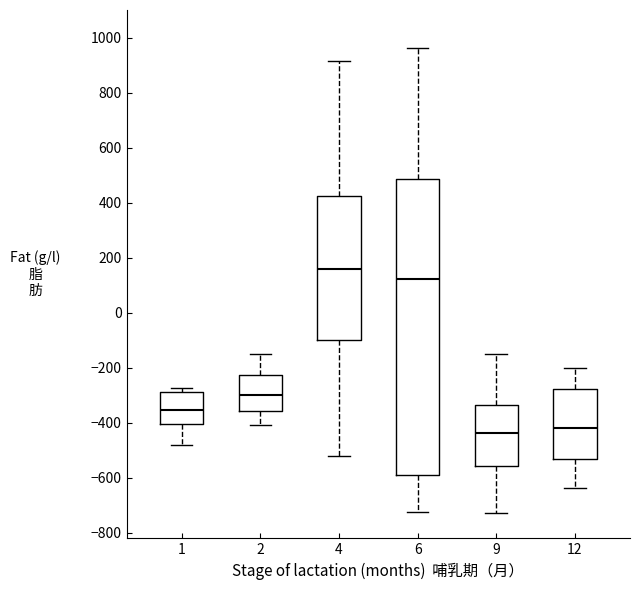

Comparing the boxes themselves (not the whiskers), which one is the tallest?

6